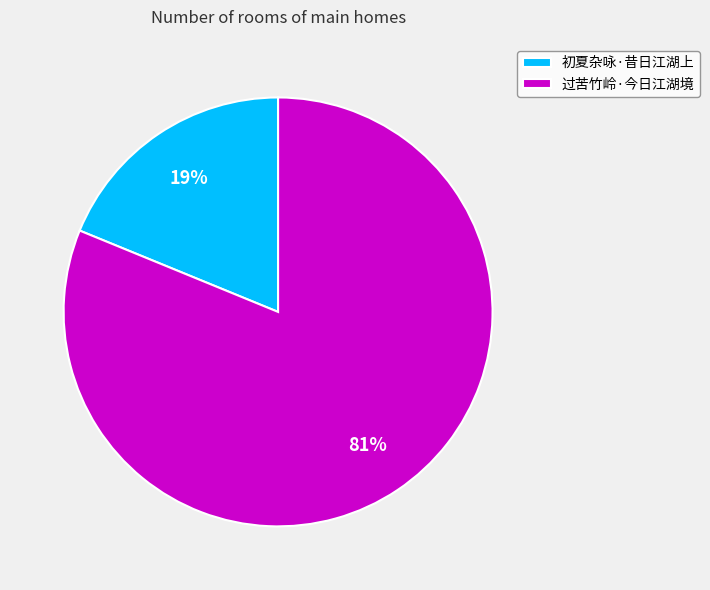

What percentage is the 初夏杂咏·昔日江湖上 slice, to the nearest percent?

19%